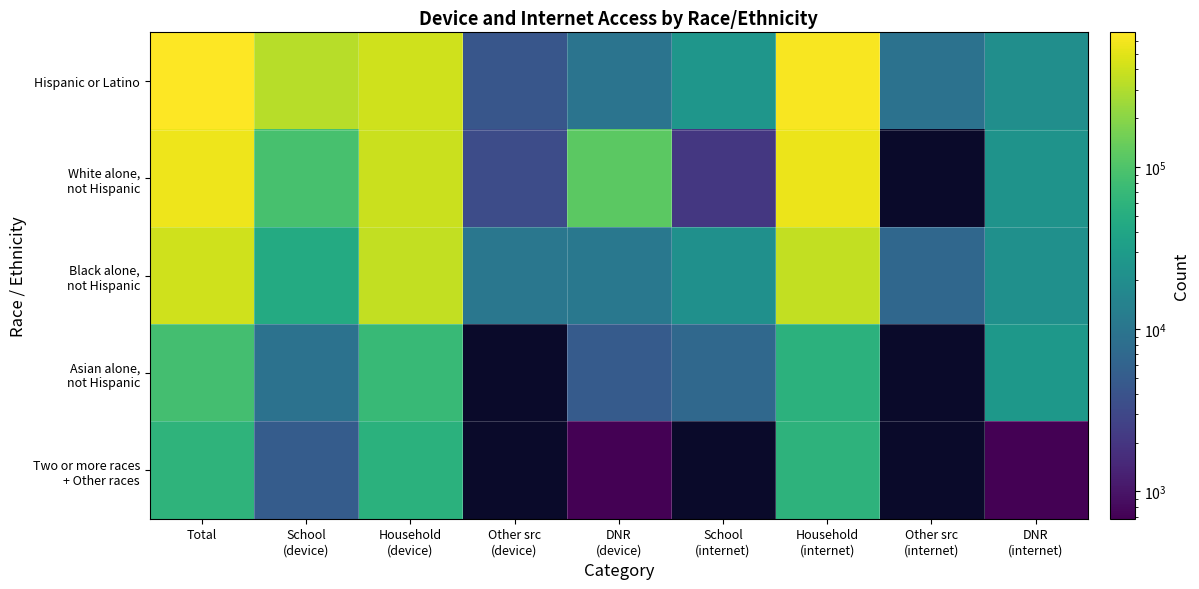

At which category is the sum across all series the highest?

Total